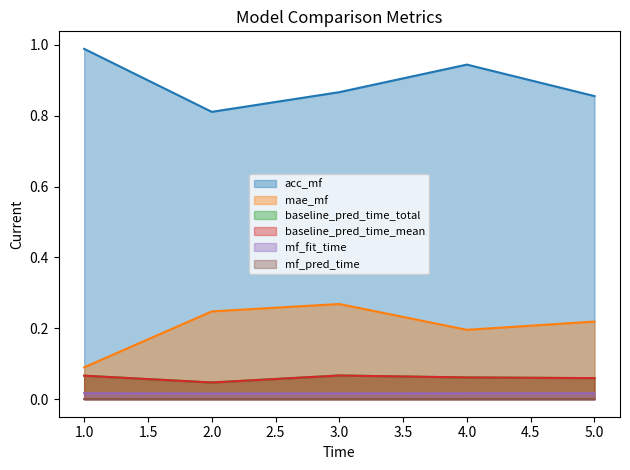

True or false: mae_mf and mf_pred_time cross at least once.

False